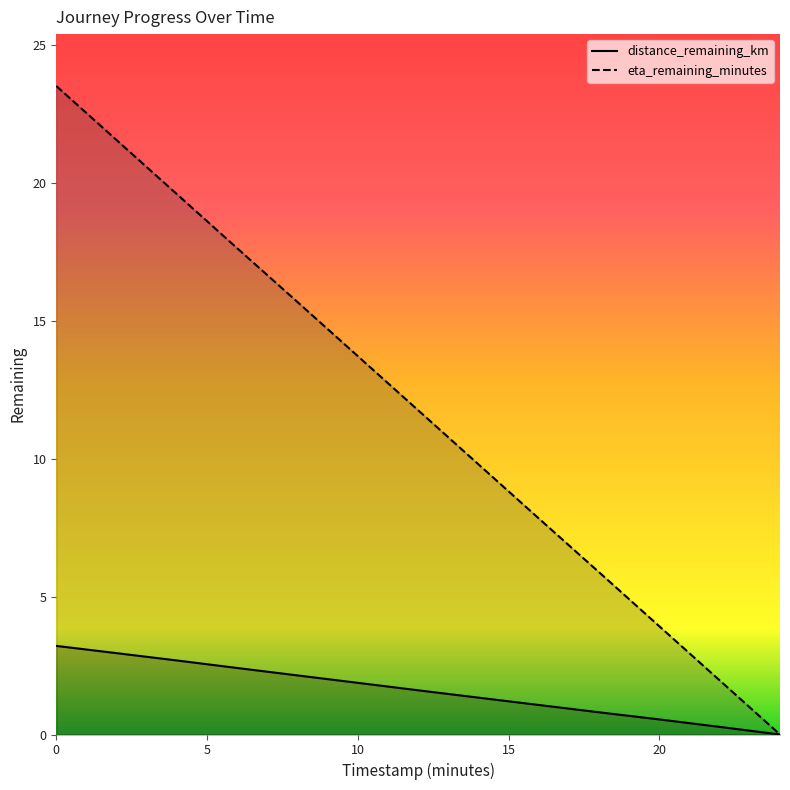

True or false: distance_remaining_km and eta_remaining_minutes intersect in this chart.

False